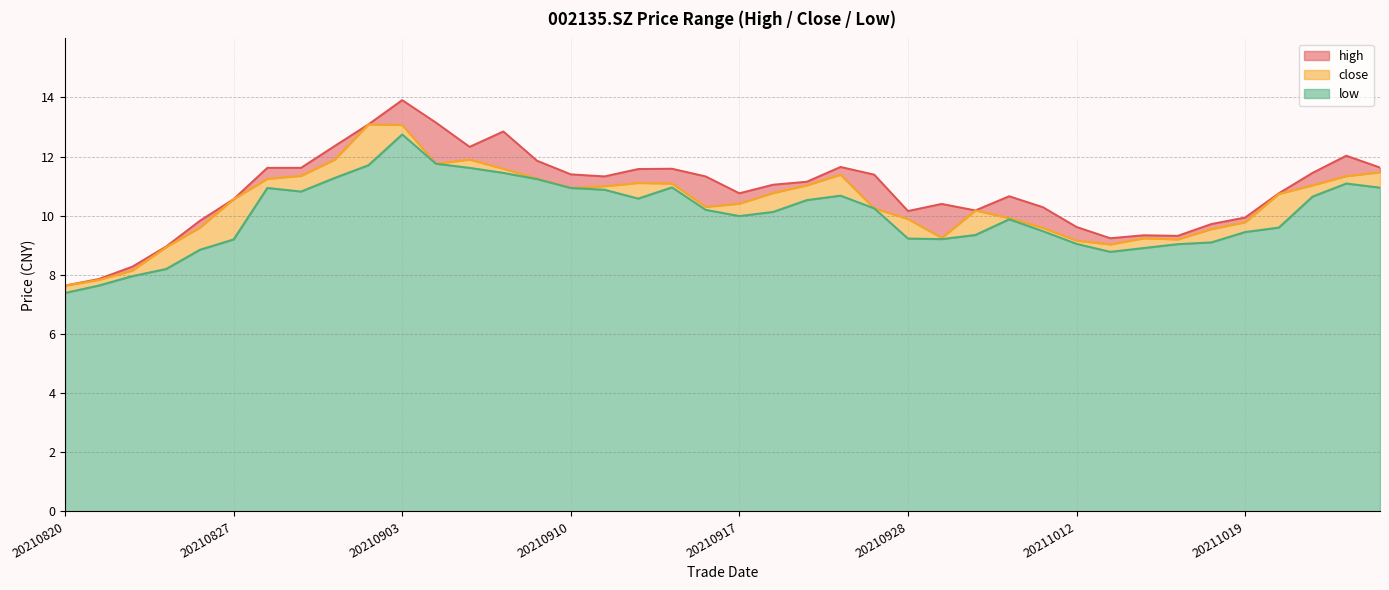

Which series has the largest total across all categories?

high